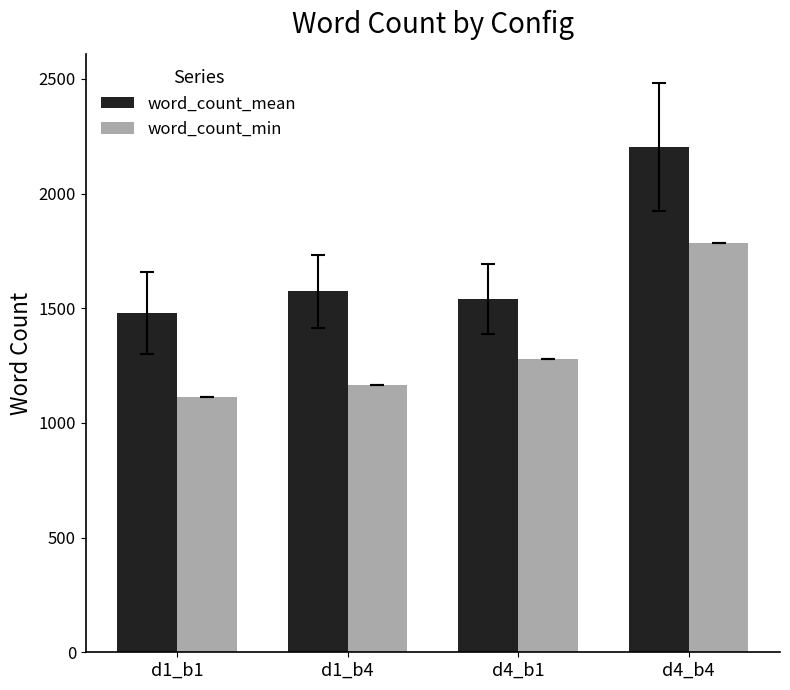

What is the difference between the maximum and second lowest values in the word_count_min series?

621.0